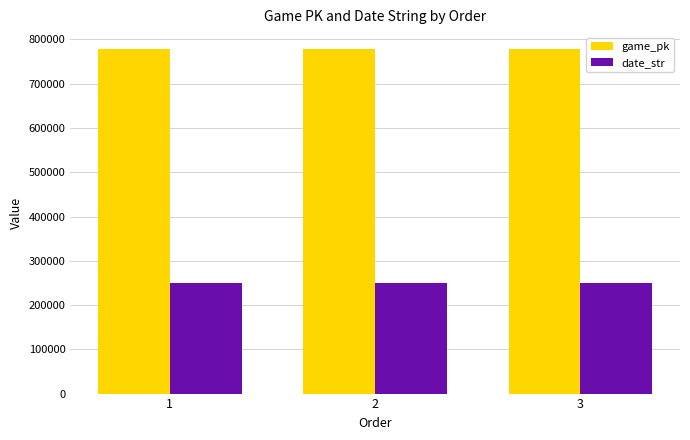

Are the bars horizontal?

No